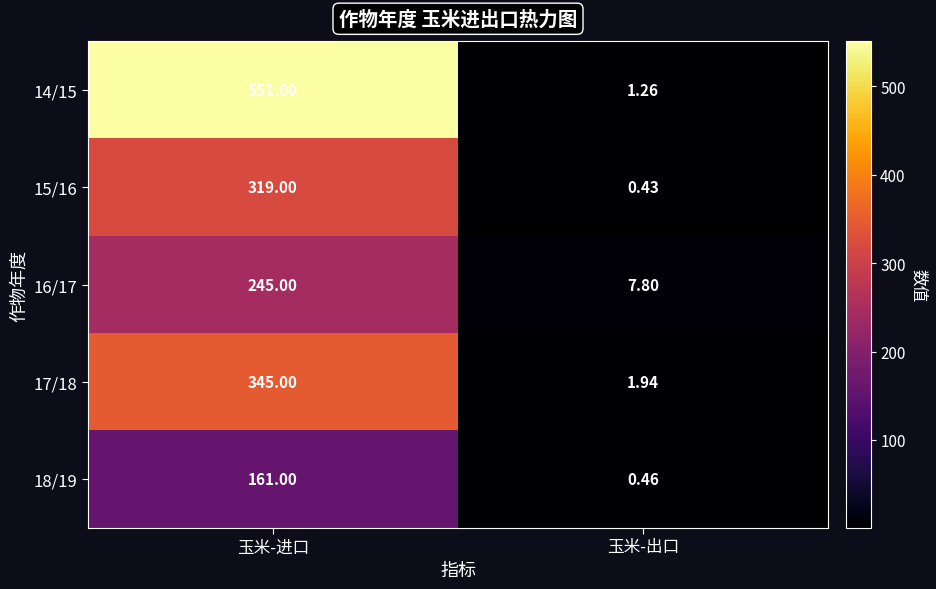

List the labels in order of 18/19 value, smallest first.

玉米-出口, 玉米-进口